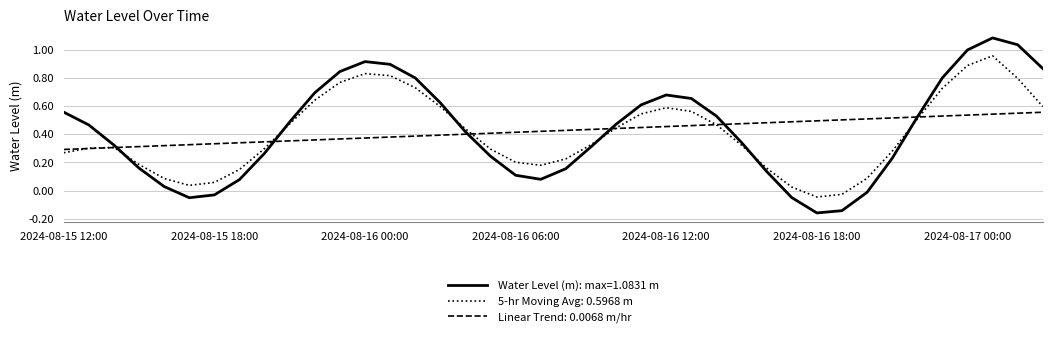

List the series in order of their peak value, highest first.

Water Level (m): max=1.0831 m, 5-hr Moving Avg: 0.5968 m, Linear Trend: 0.0068 m/hr